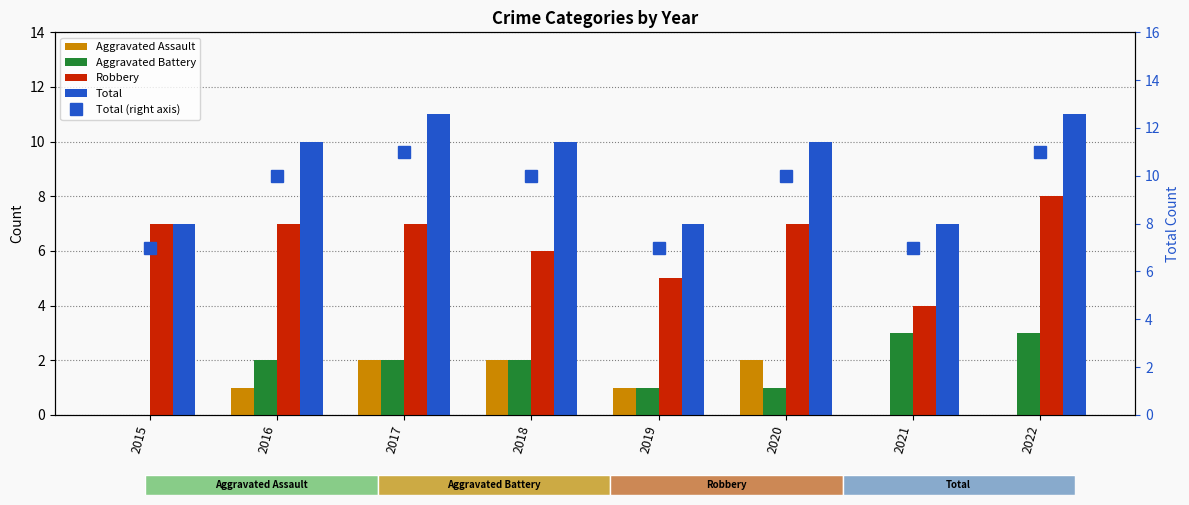

The Aggravated Battery series shows 1 at 2017. True or false?

False